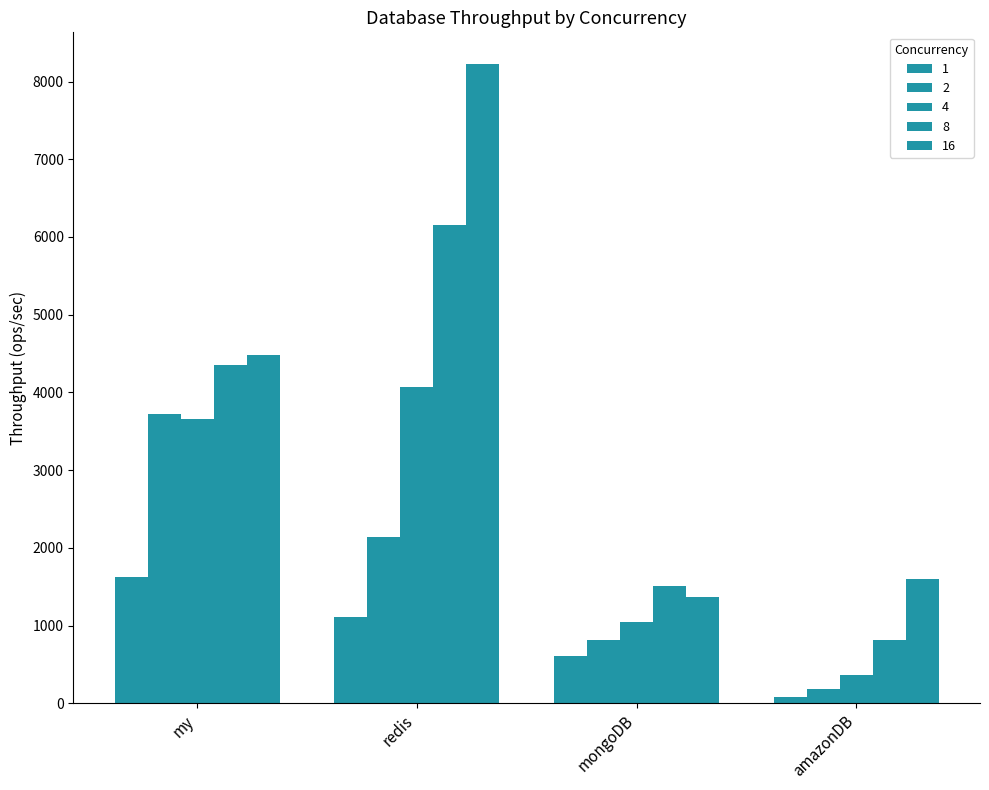

Reading right to left, transcribe all the data shown in this chart.

1: 87.5	609.4	1105.8	1626.0
2: 180.6	812.0	2134.7	3717.5
4: 365.9	1044.4	4063.8	3656.3
8: 809.6	1506.3	6160.5	4352.6
16: 1599.7	1367.2	8222.0	4486.8